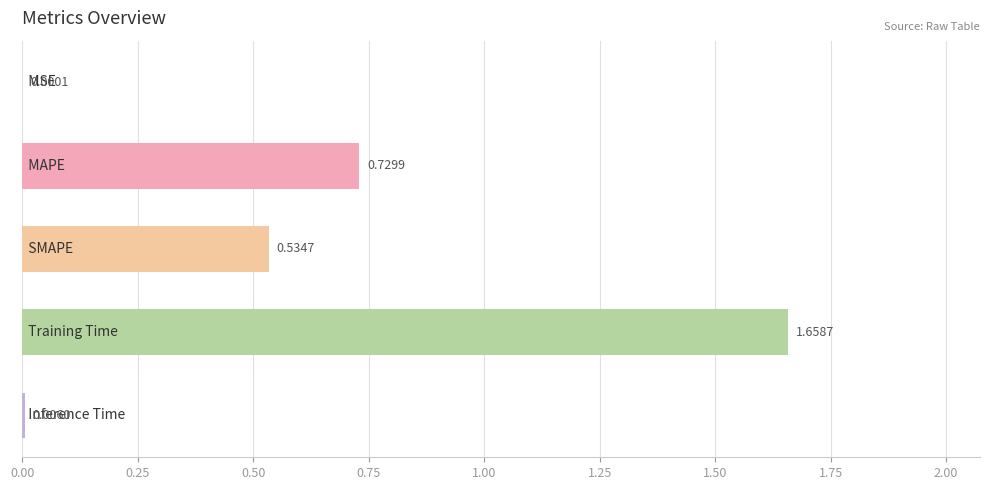

What is the sum of all values?

2.9